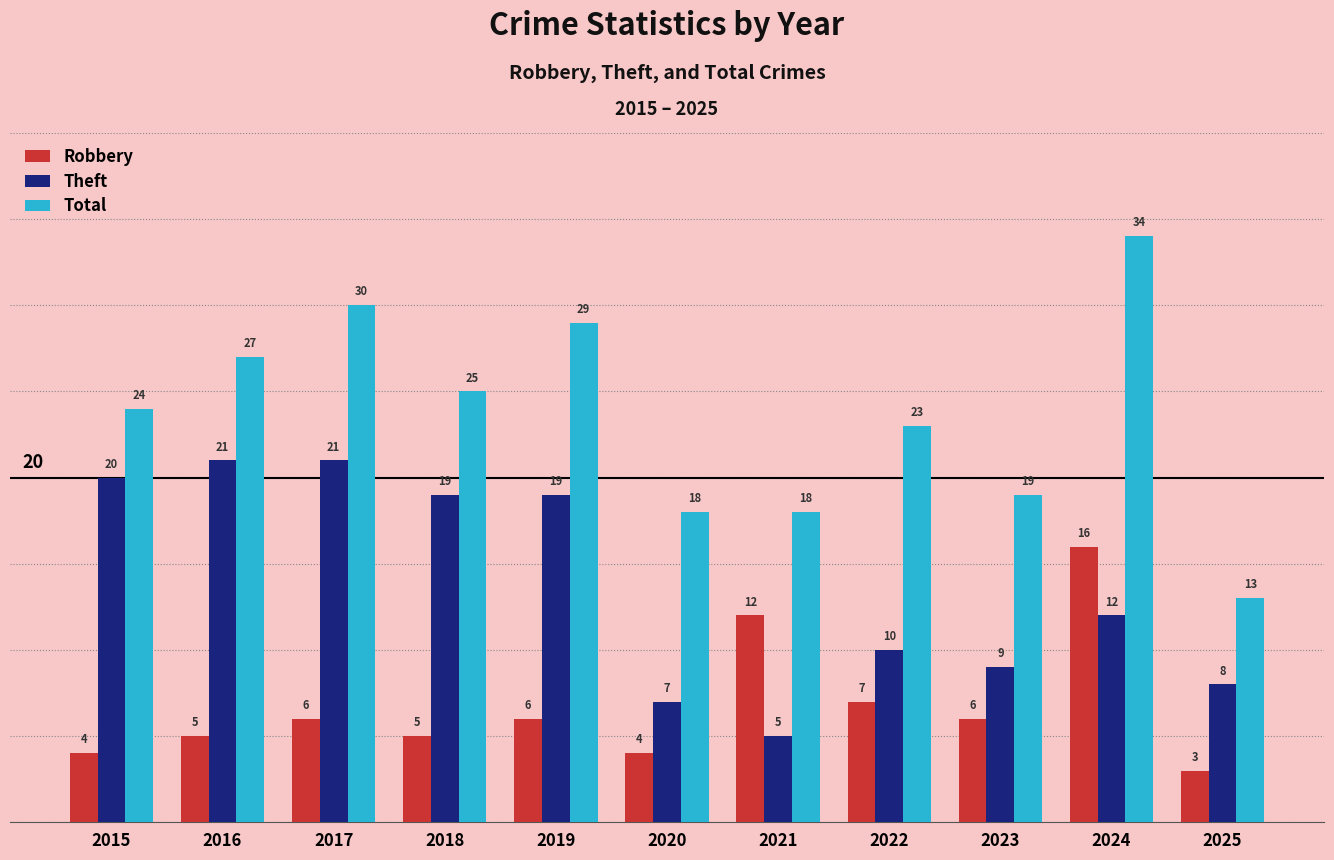

What are all the series names shown in the legend?

Robbery, Theft, Total